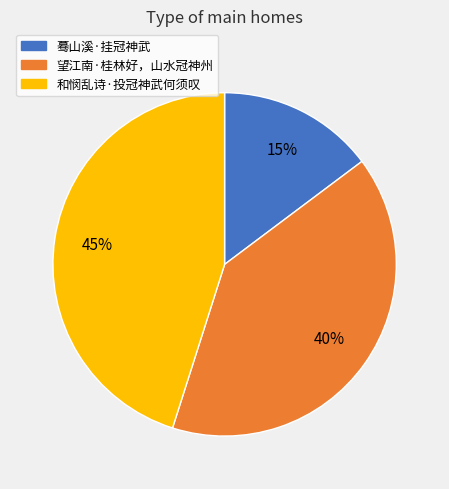

To the nearest percent, what is the difference between the 和悯乱诗·投冠神武何须叹 and 蓦山溪·挂冠神武 slice percentages?

30%